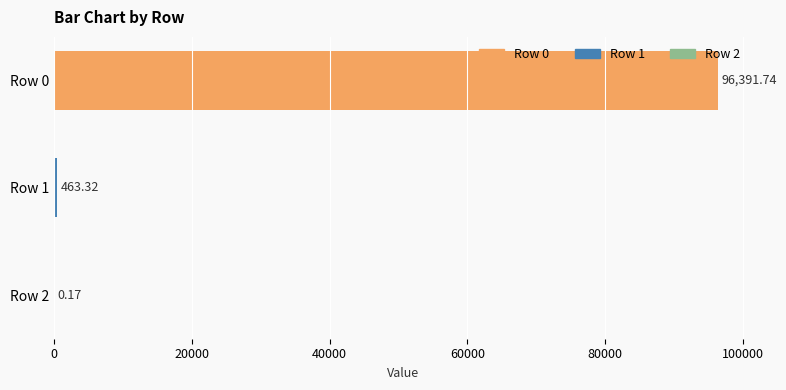

What is the change in value from Row 0 to Row 2?

-96391.6